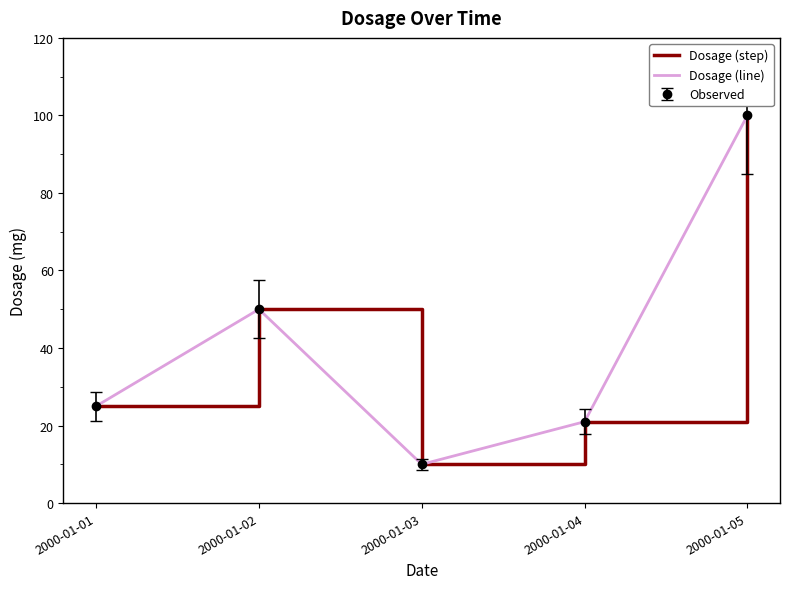

What is the greatest value displayed?

100